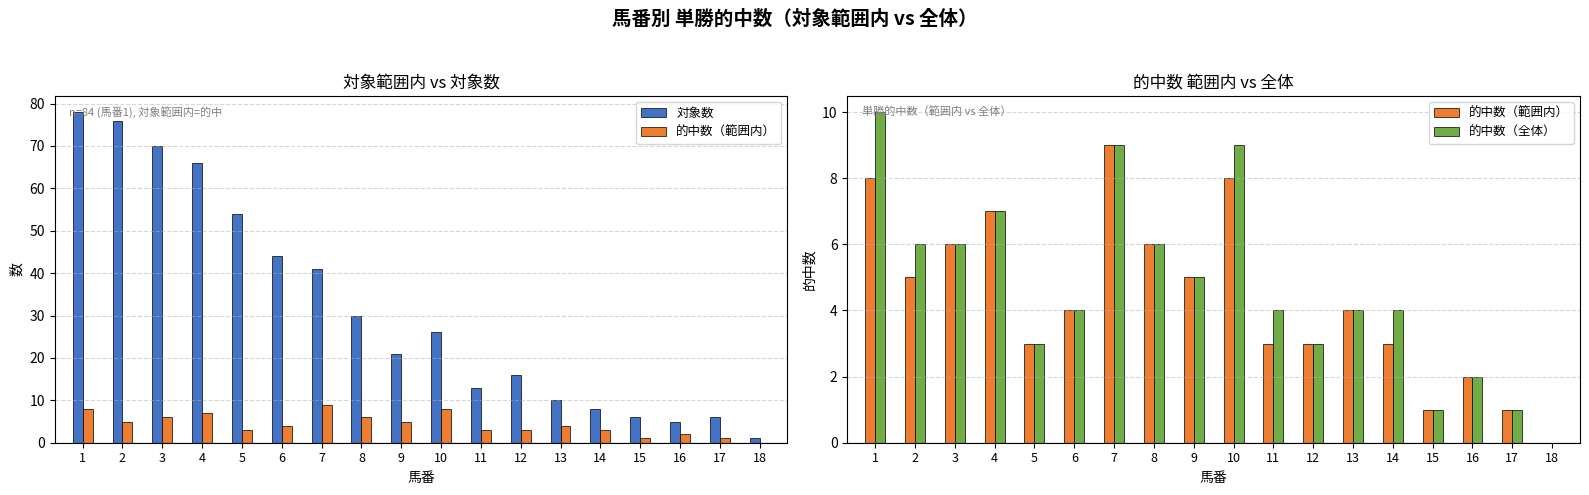

What are all the series names shown in the legend?

対象数, 的中数（範囲内）, 的中数（全体）